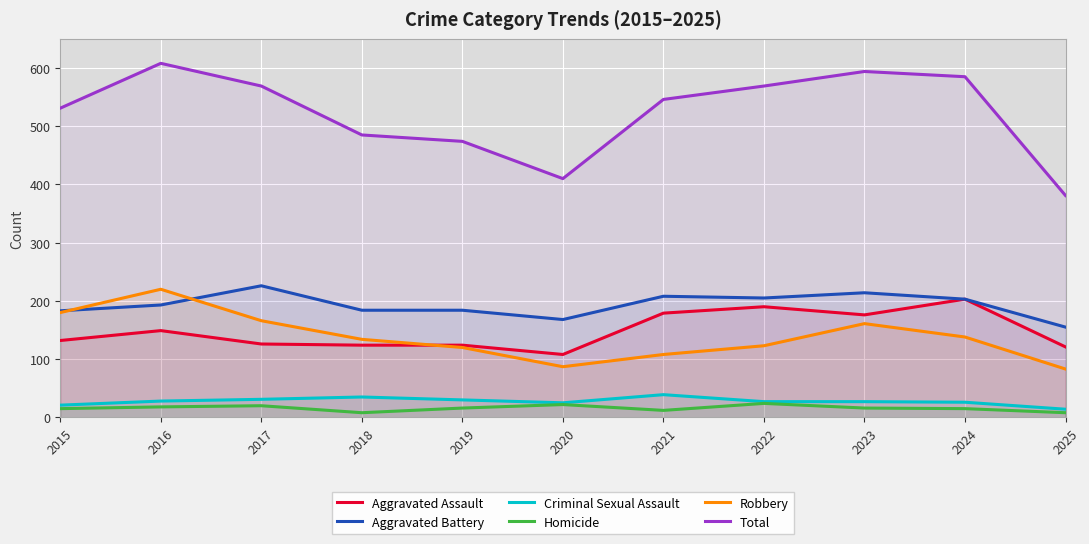

What value does the Robbery series have at 2023?

161